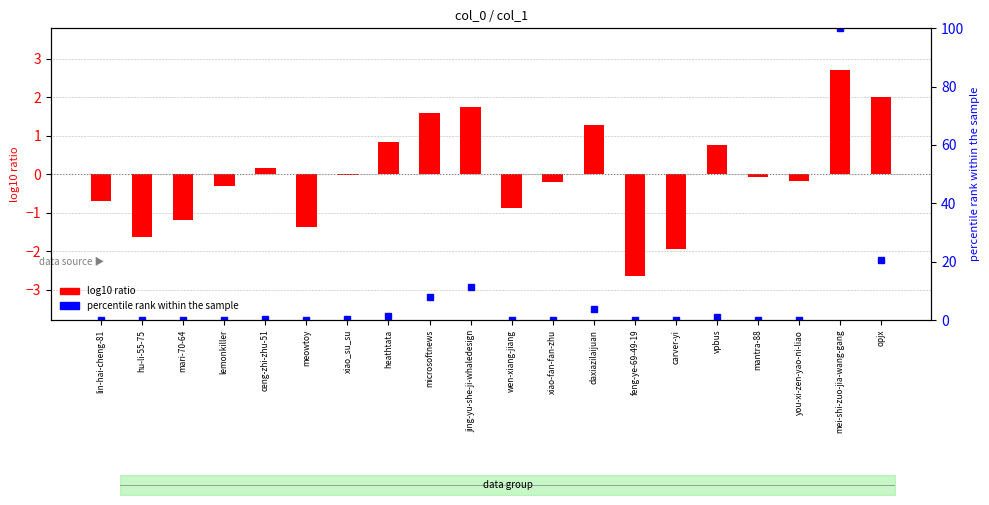

True or false: log10 ratio has a value of 0.2 at vpbus.

False